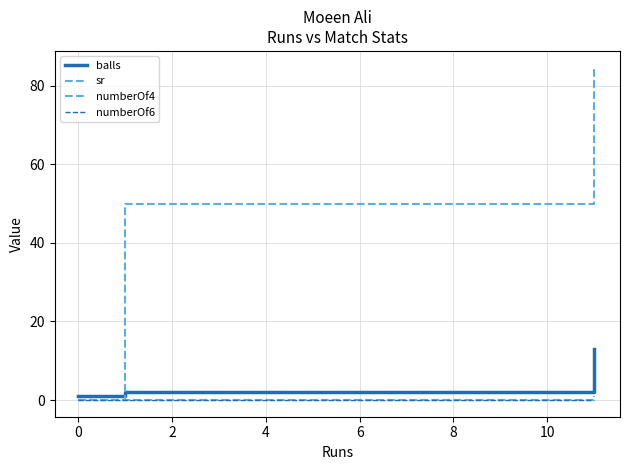

Does the chart have visible grid lines?

Yes